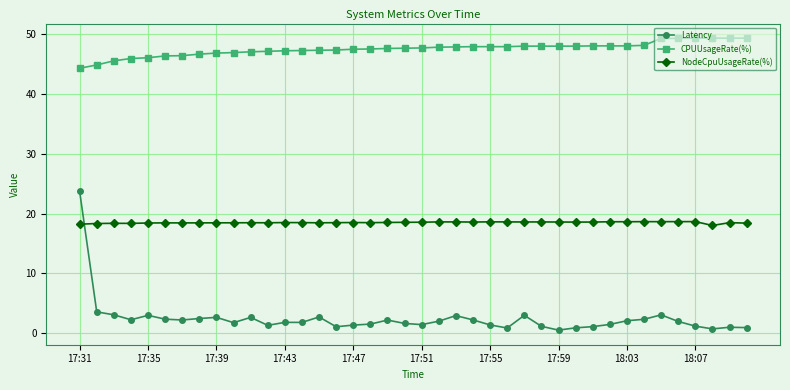

Which series has the widest spread of values?

Latency